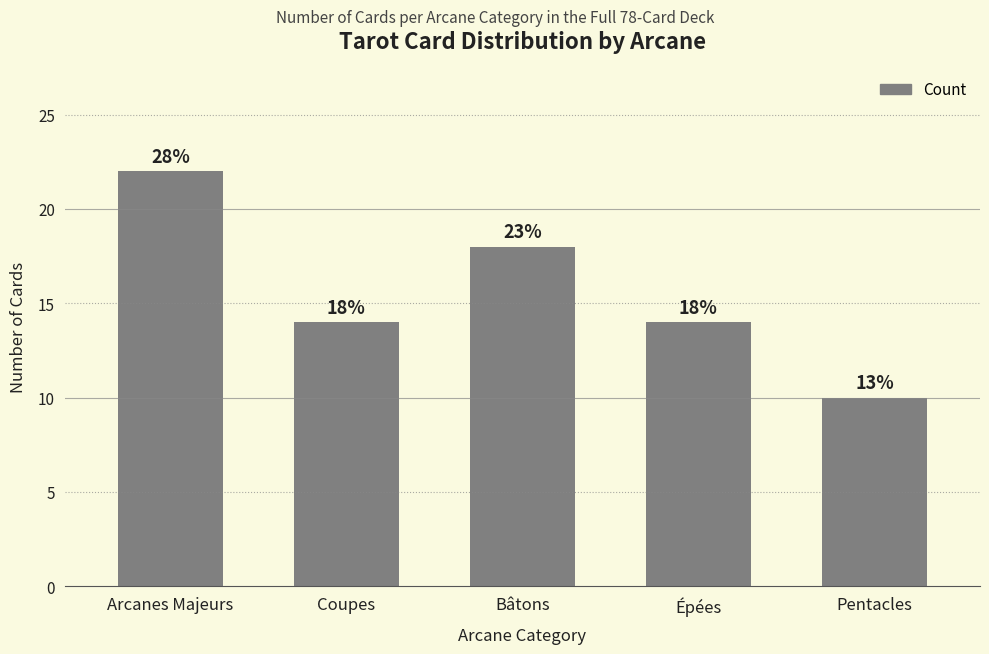

Are the bars horizontal?

No